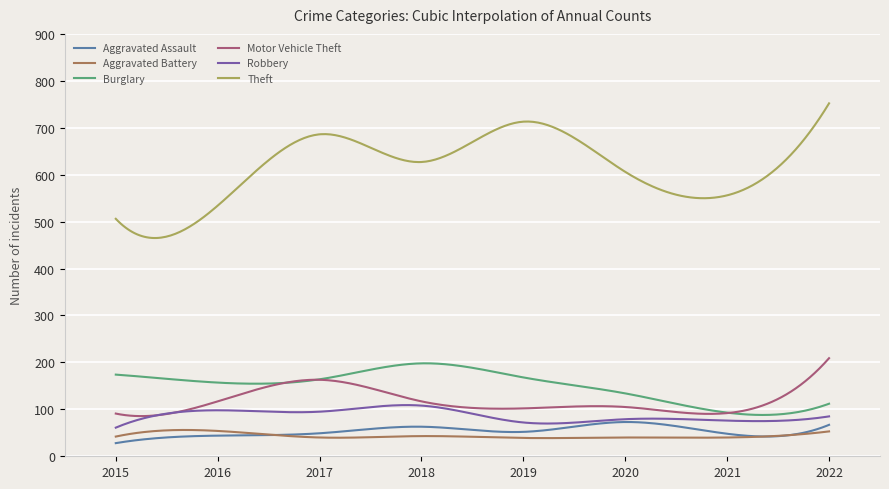

True or false: Burglary and Aggravated Battery cross at least once.

False